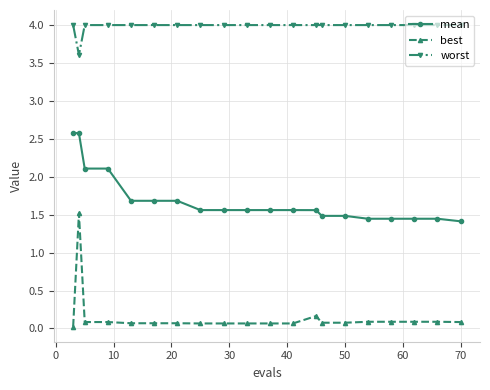

Which series has the largest total across all categories?

worst